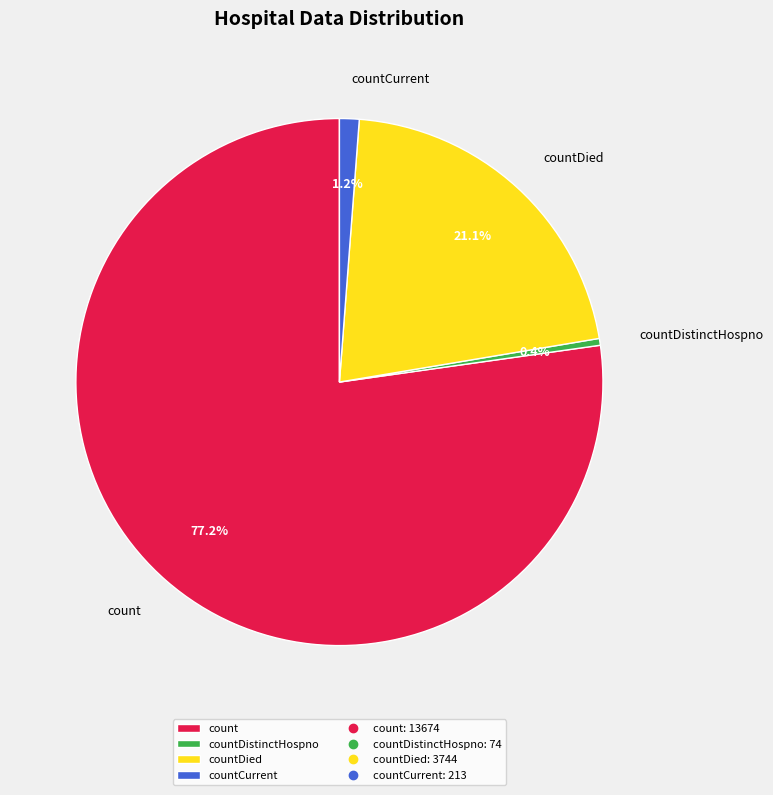

What portion of the pie excludes countDistinctHospno?

99.6%